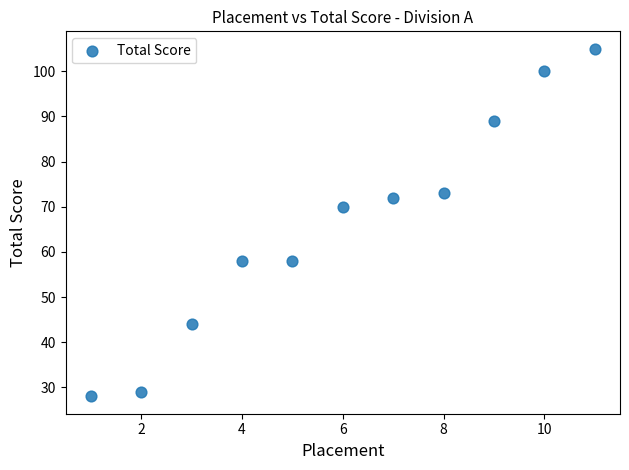

What is the range of Y values (max minus min)?

77